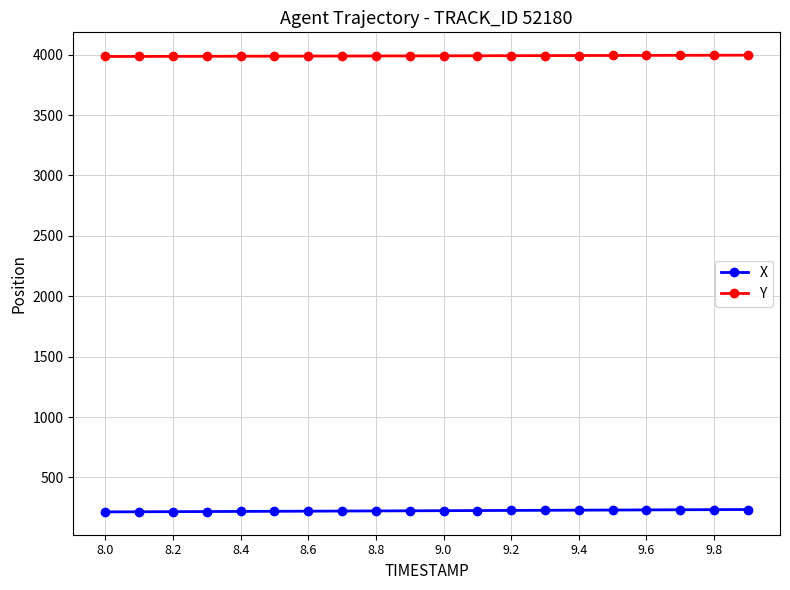

True or false: Y and X intersect in this chart.

False